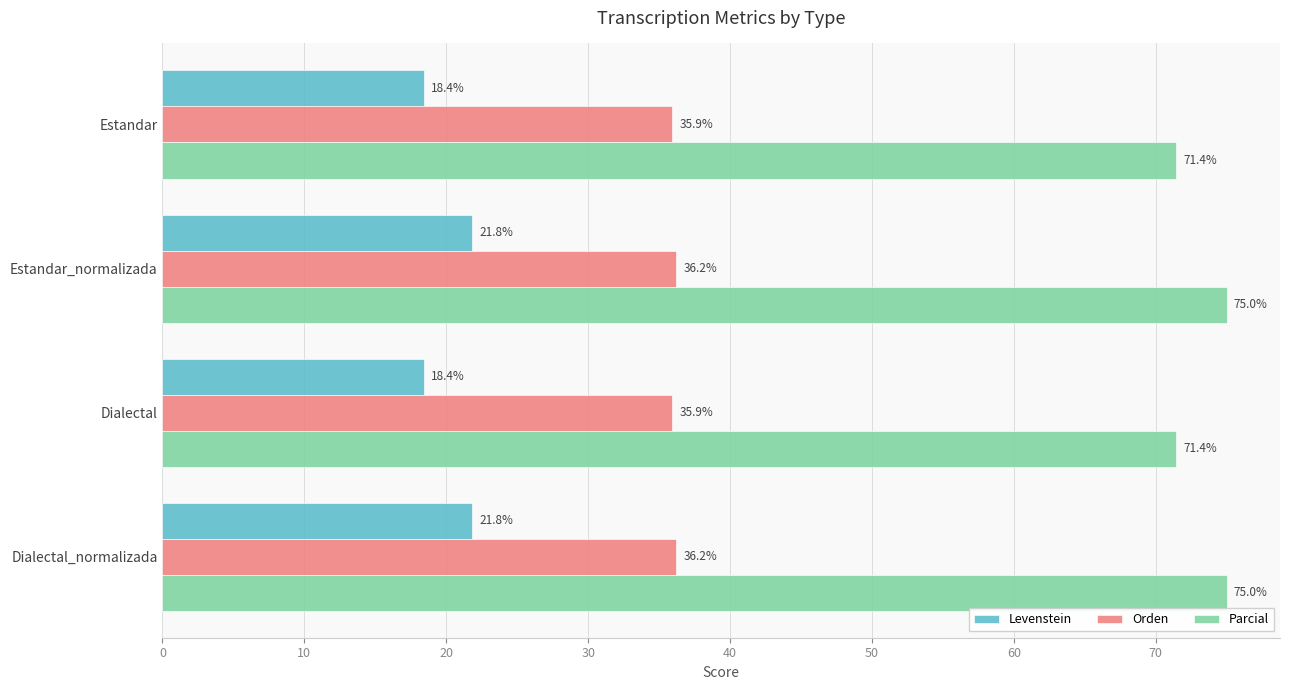

The value of Levenstein at Estandar_normalizada is 21.8. True or false?

True